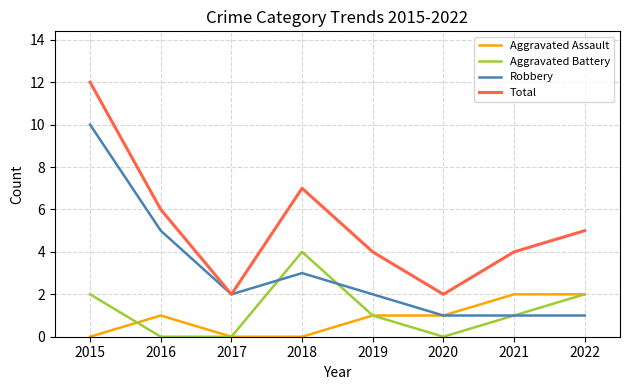

What is the difference between the highest and lowest values at 2022?

4